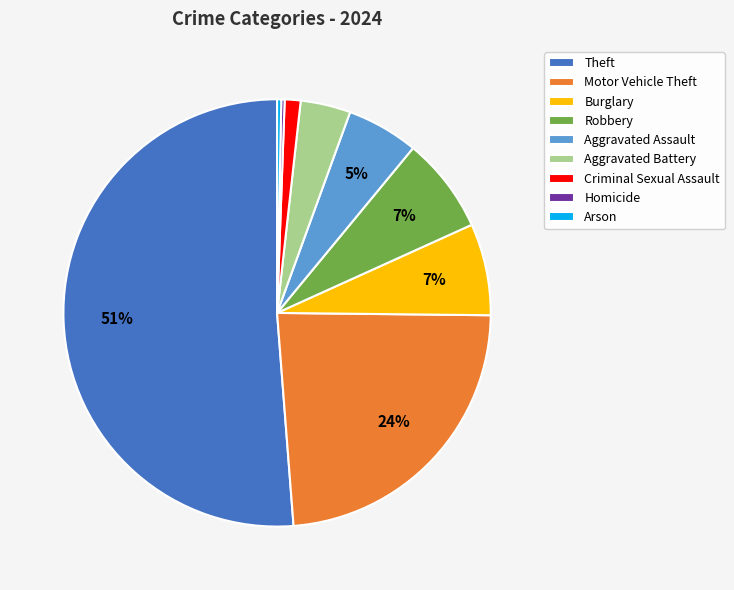

To the nearest percent, what portion does Criminal Sexual Assault represent?

1%